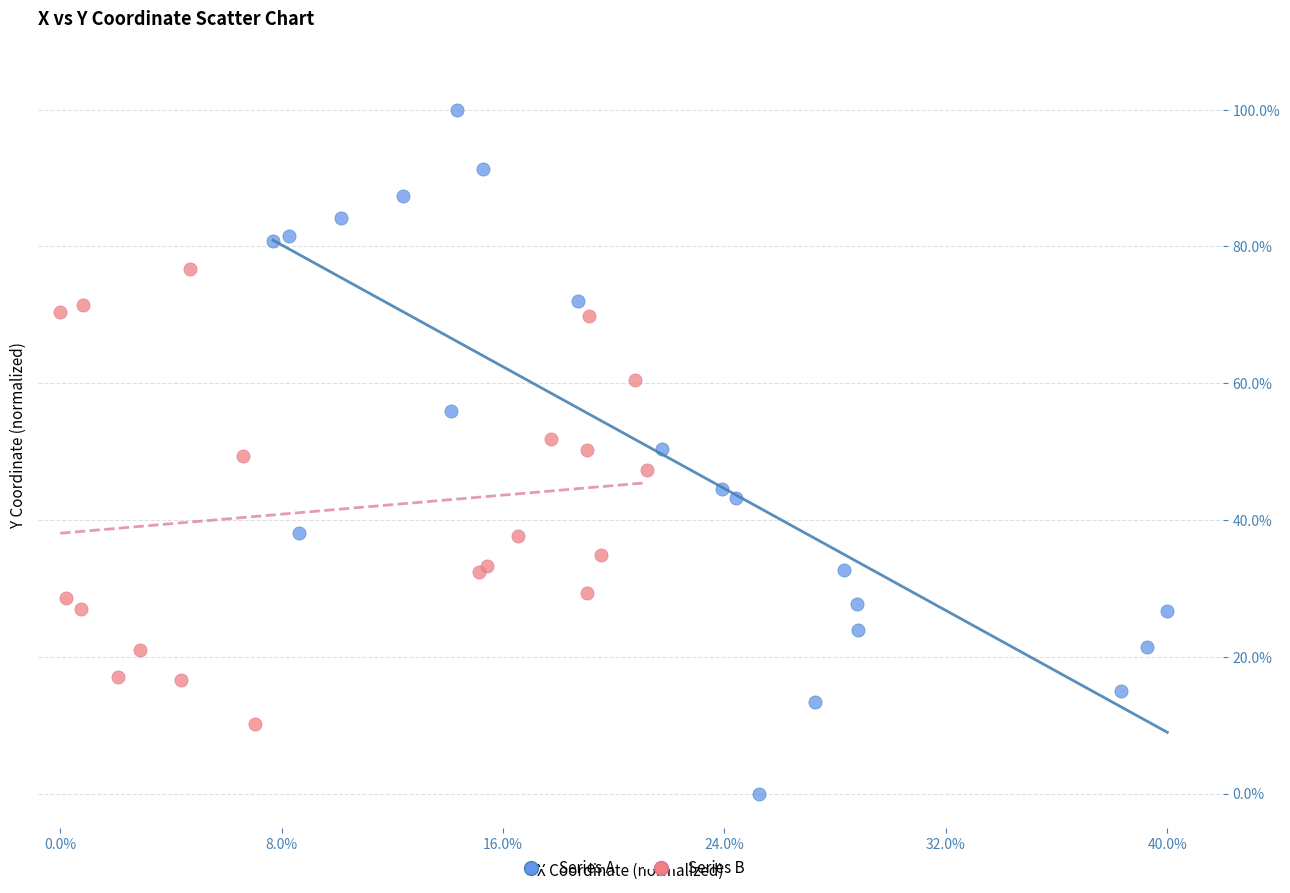

What are all the series names shown in the legend?

Series A, Series B